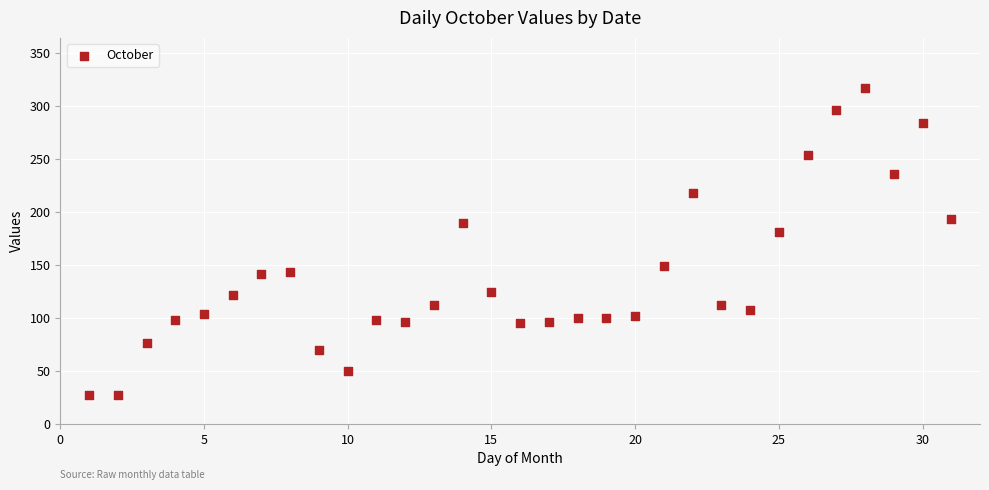

What is the range of X values (max minus min)?

30